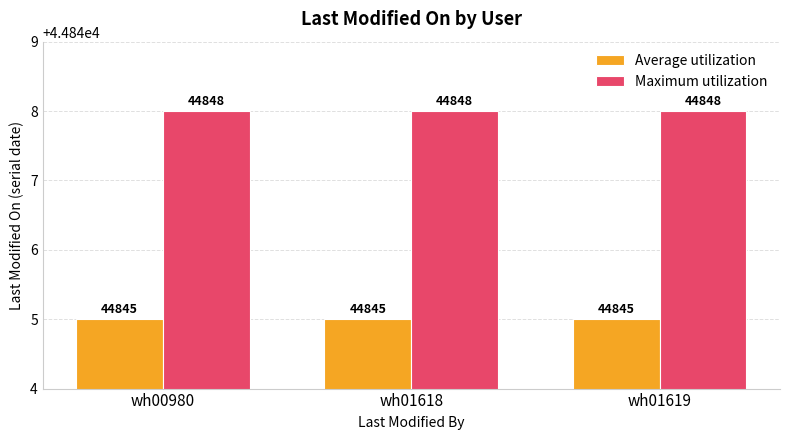

Reading left to right, what are all the values shown in this chart?

Average utilization: wh00980=44845	wh01618=44845	wh01619=44845
Maximum utilization: wh00980=44848	wh01618=44848	wh01619=44848